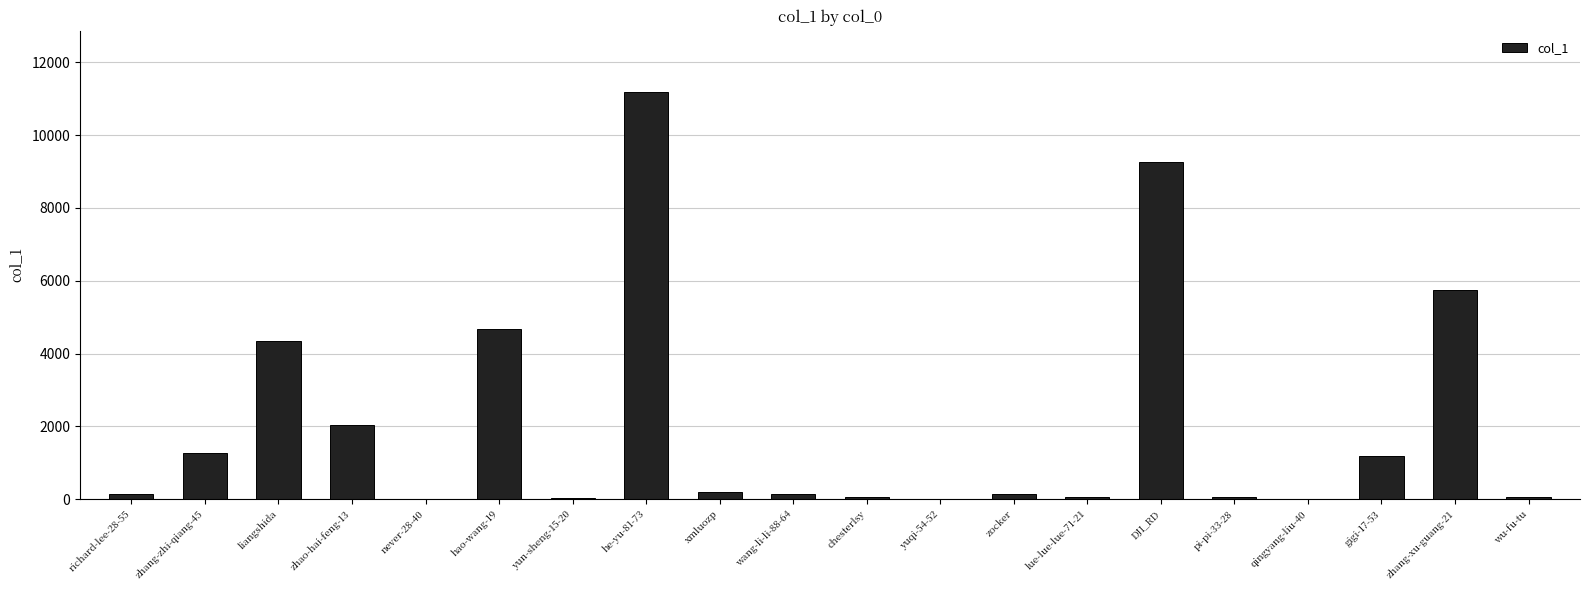

Count the number of data series in this chart.

1